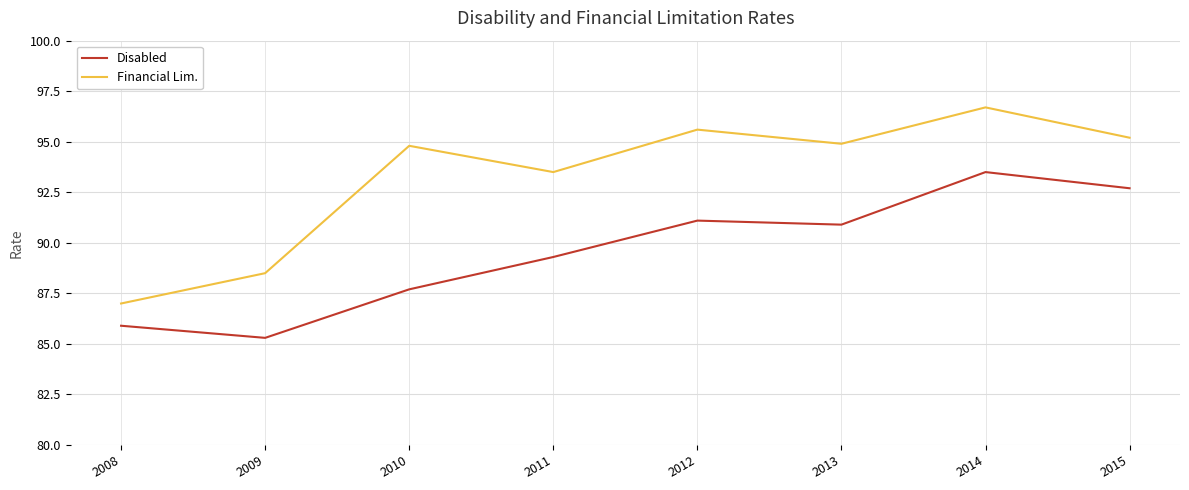

Where does the Financial Lim. series first go above 94?

2010